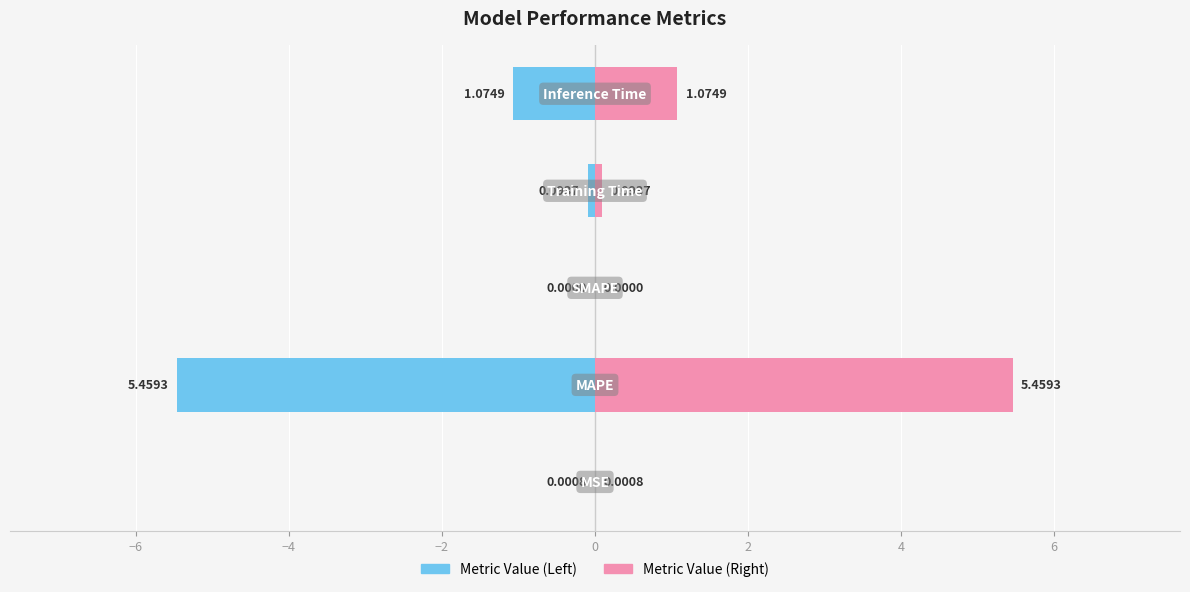

Reading left to right, extract all data points from this chart.

col_1 (left): -0.0	-5.5	0.0	-0.1	-1.1
col_1 (right): 0.0	5.5	0.0	0.1	1.1